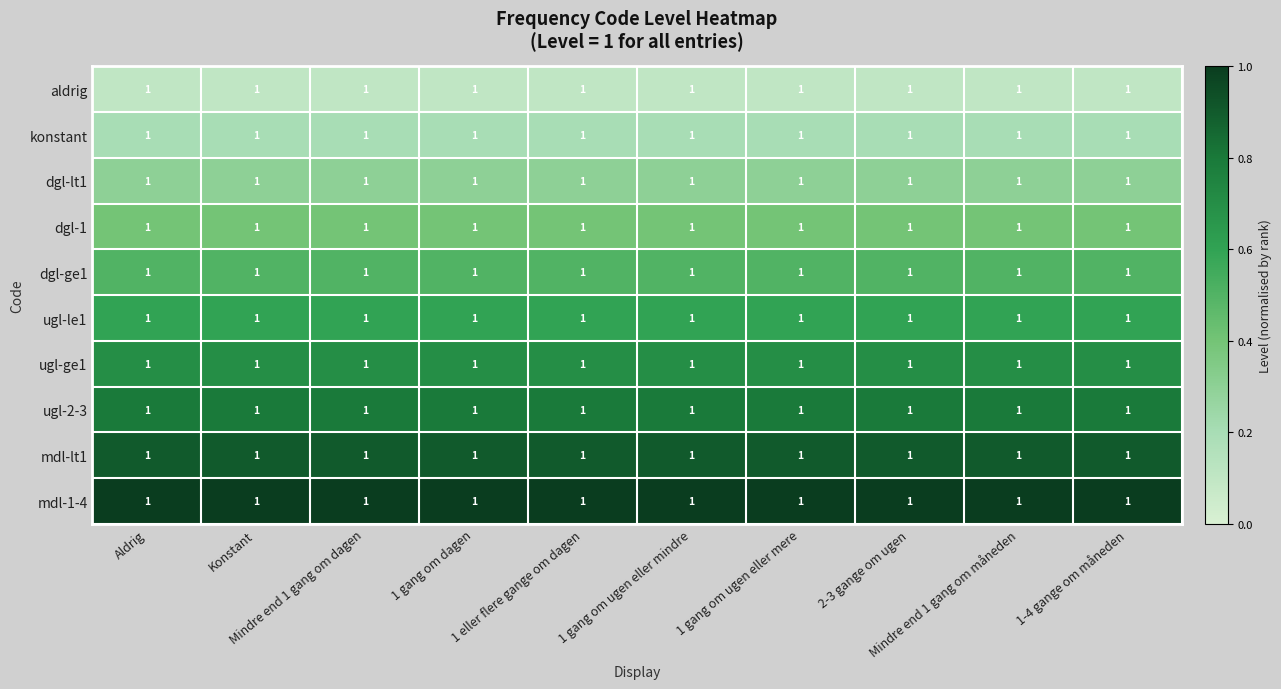

Is the value of konstant at 1 gang om dagen greater than the value of ugl-le1 at Aldrig?

No